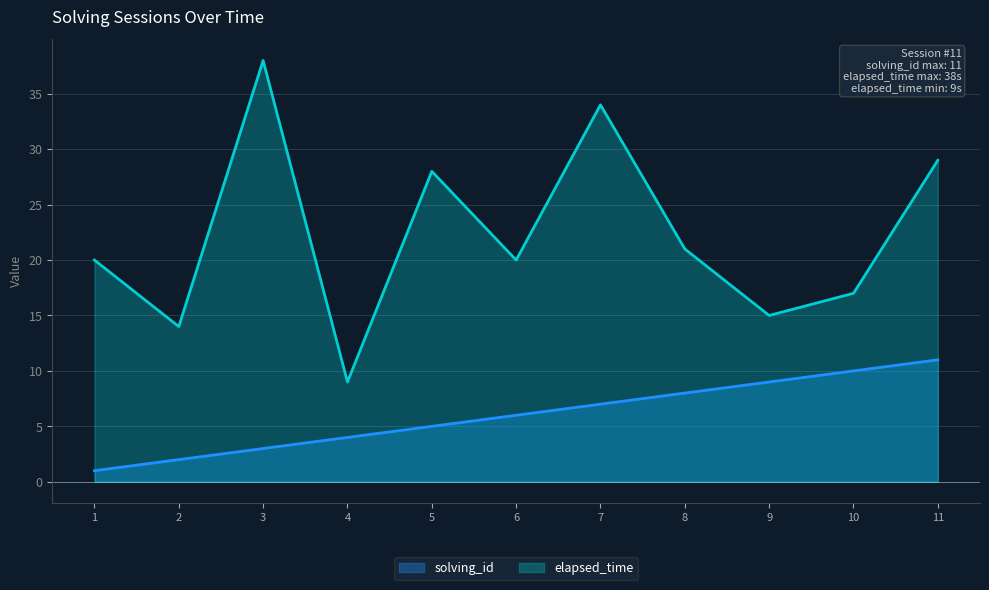

At how many categories does at least one series exceed 32?

2